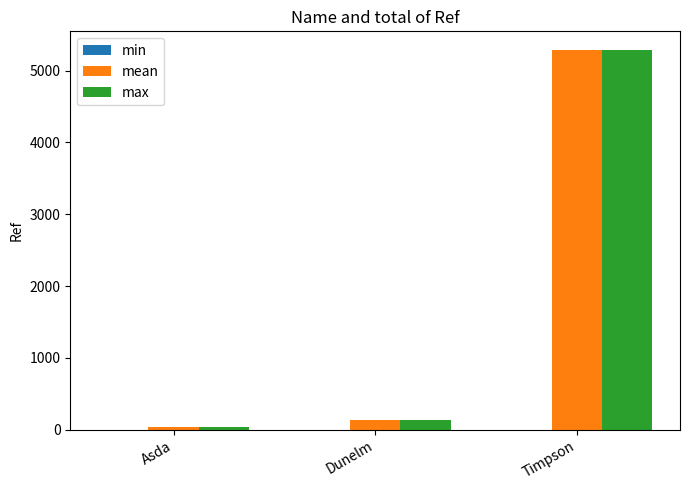

The value of mean at Timpson is 6924. True or false?

False